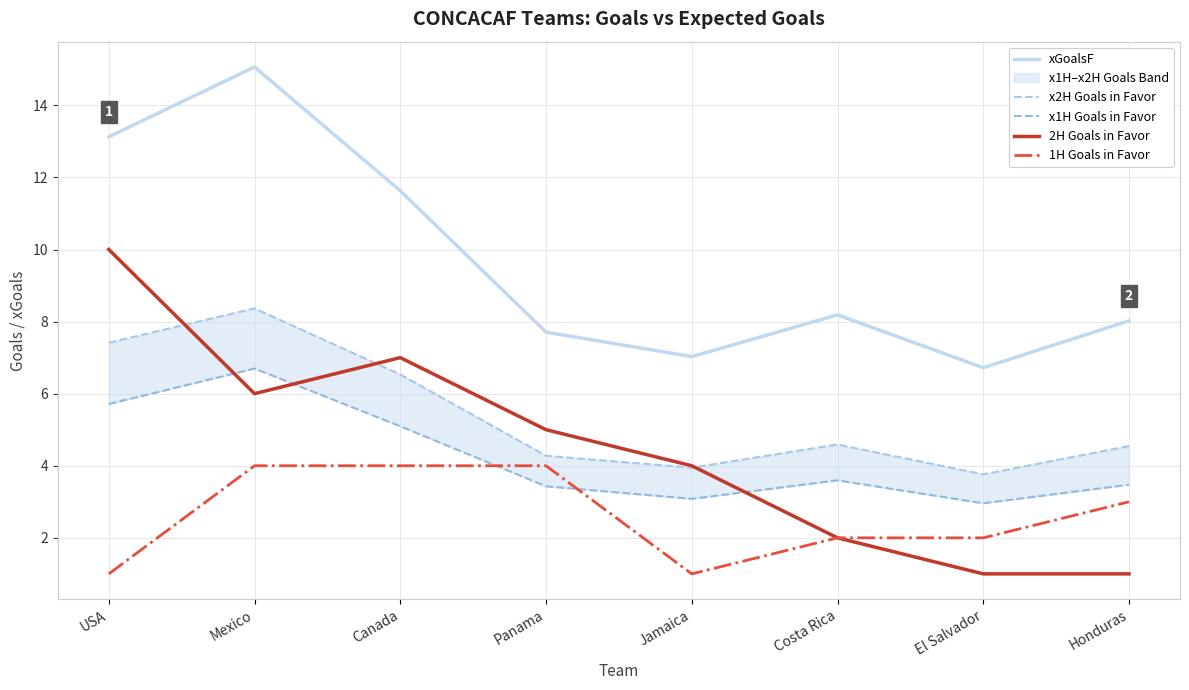

Which series has the widest spread of values?

2H Goals in Favor